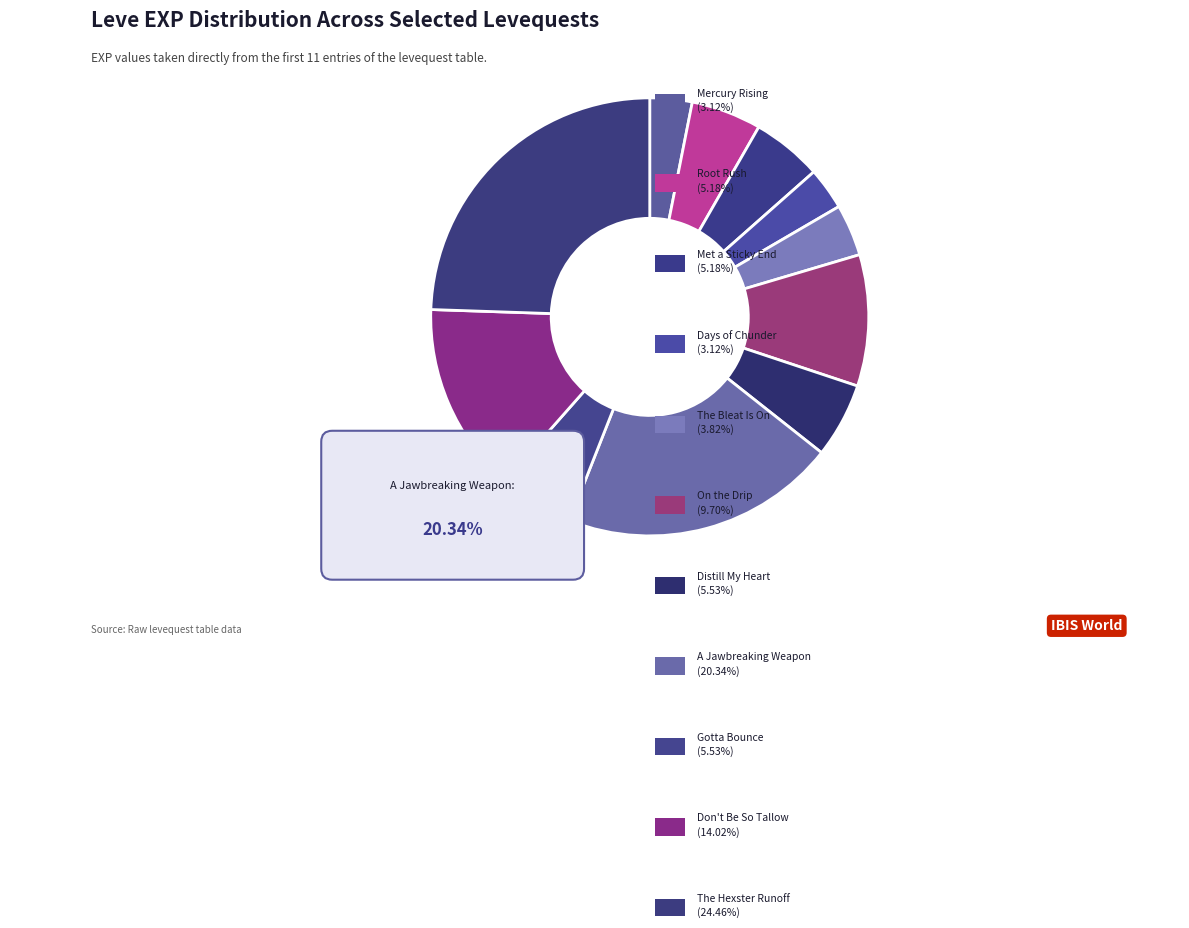

Approximately how many times larger is the value at Distill My Heart (1) compared to On the Drip (3)?

0.6